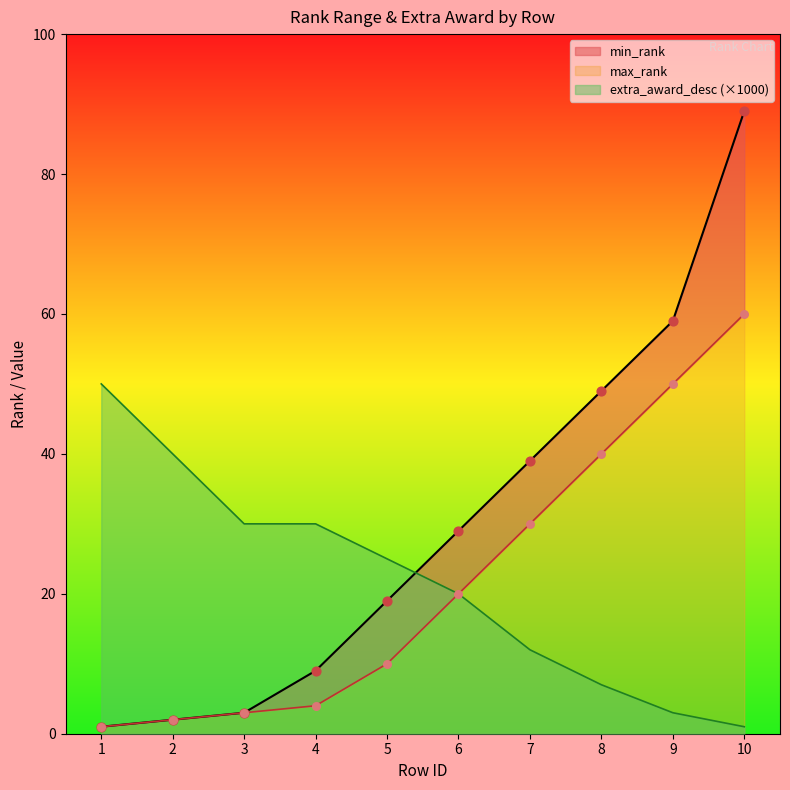

Which series reaches the minimum Y coordinate?

min_rank